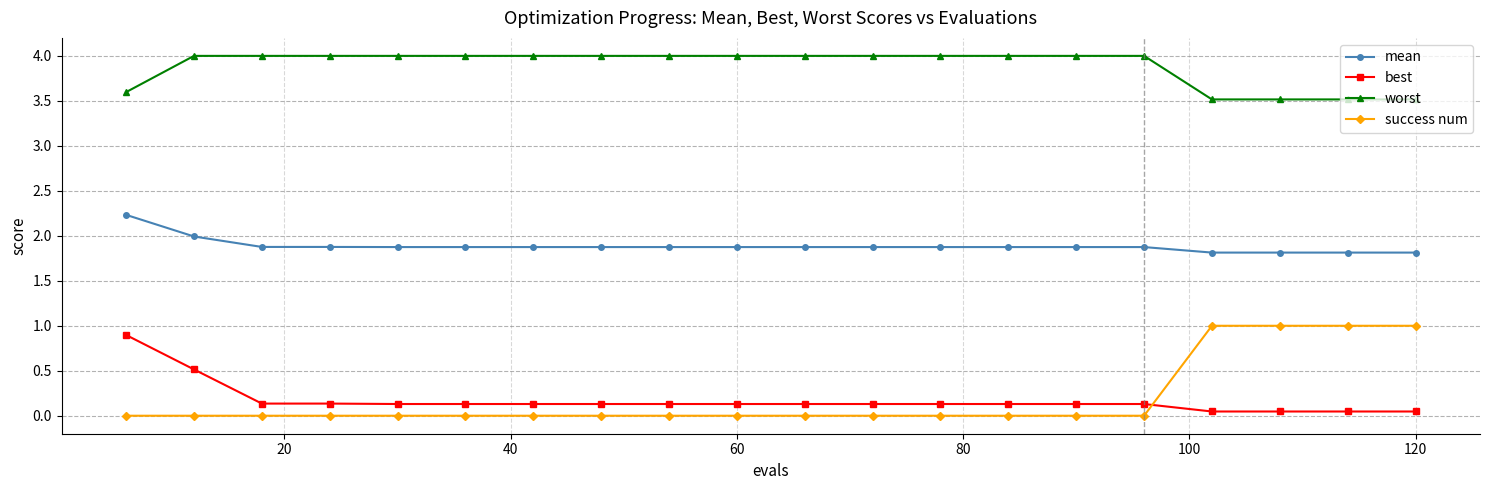

How many lines are shown in the chart?

4